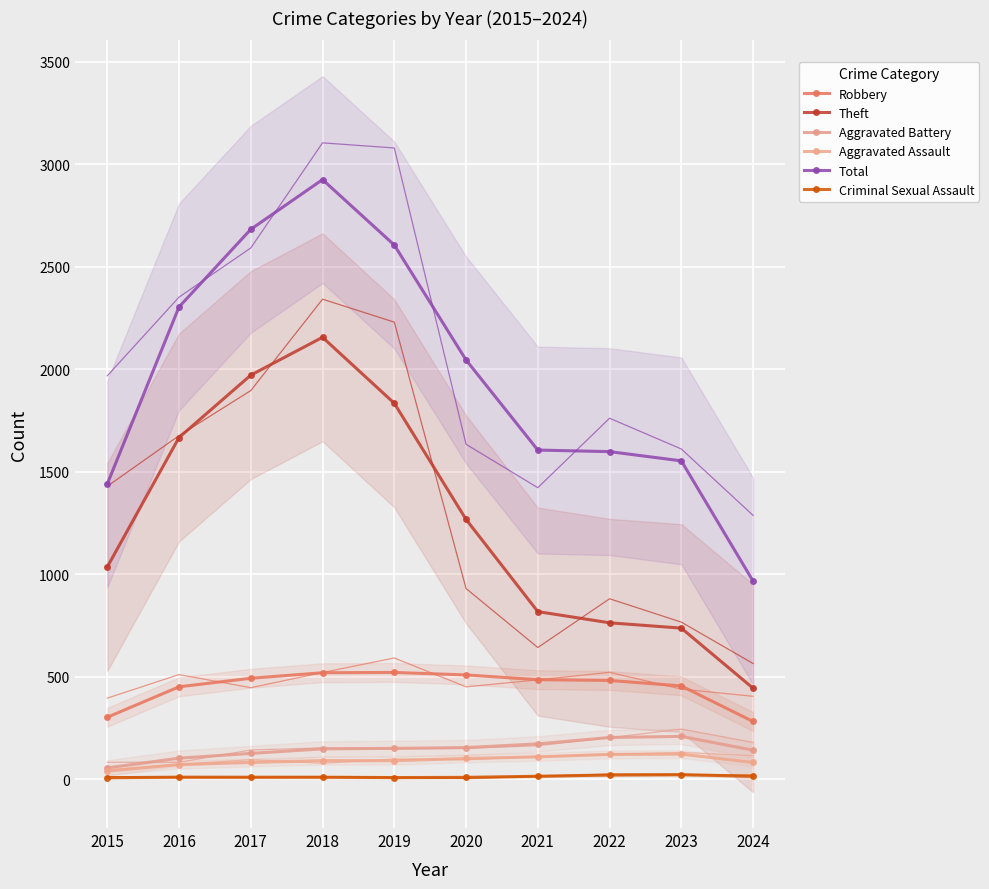

List the series in order of their peak value, highest first.

Total, Theft, Robbery, Aggravated Battery, Aggravated Assault, Criminal Sexual Assault